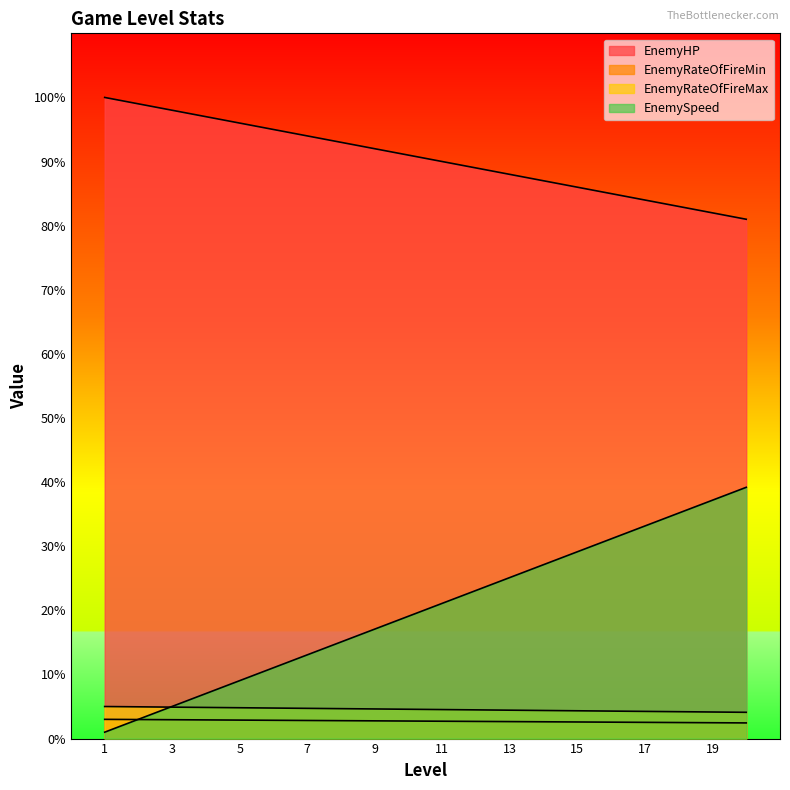

What is the difference between the EnemyRateOfFireMin values at 18 and 2?

0.5